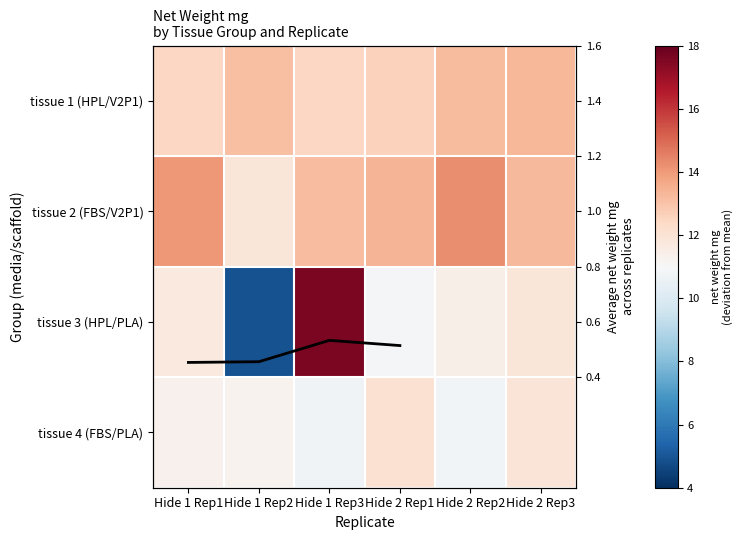

What is the difference between the tissue 2 (FBS/V2P1) values at Hide 1 Rep2 and Hide 2 Rep3?

1.4